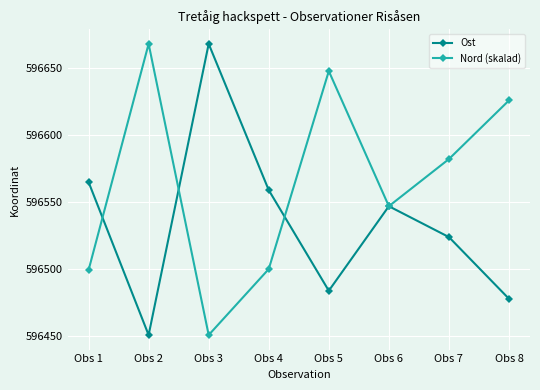

How many interior local valleys does the Nord (skalad) series have?

2